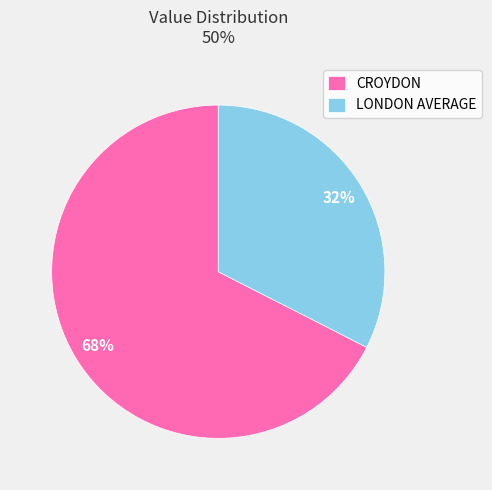

Which category has the smallest portion of the pie?

LONDON AVERAGE